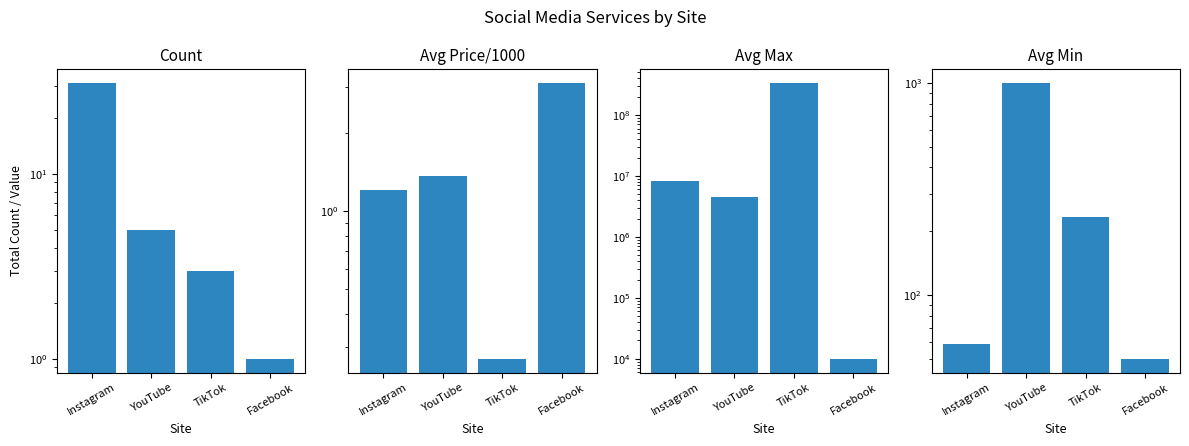

What is the average value of the Avg Price/1000 series?

1.5